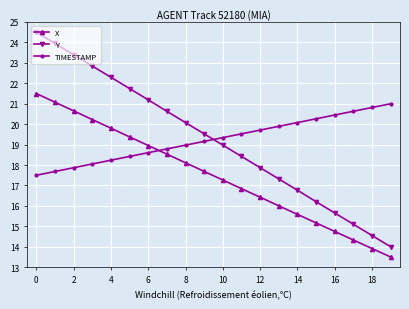

Which series has the largest range (max minus min)?

Y